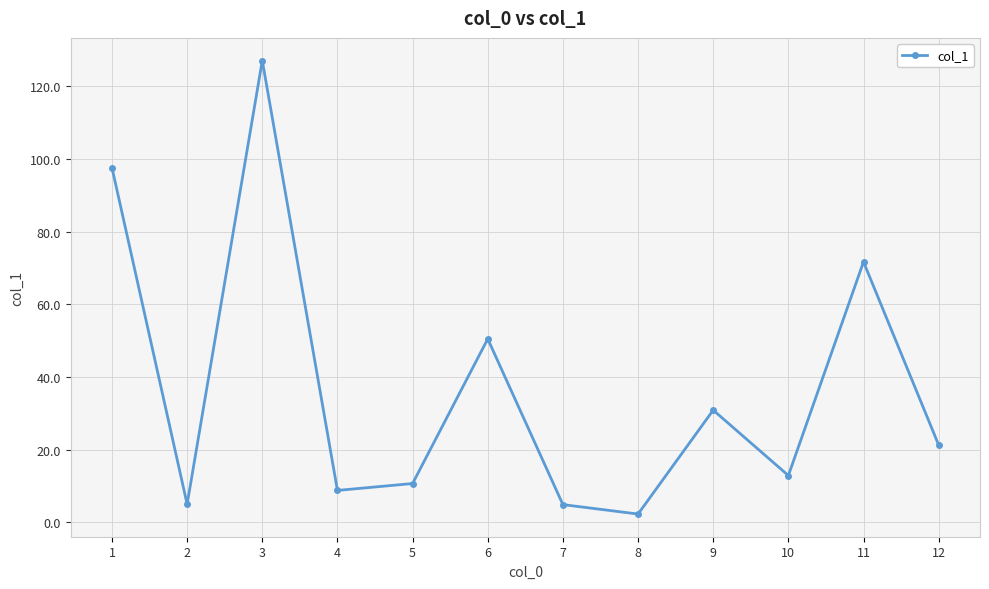

How many interior local valleys (lower than both neighbors) does the data have?

4